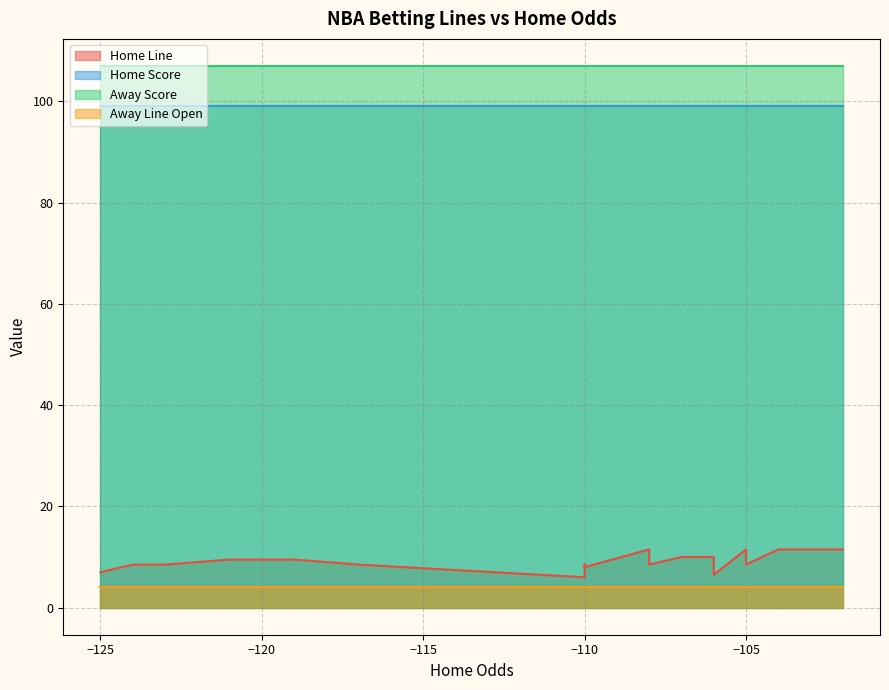

What is the highest value of the Away Line Open series?

4.0